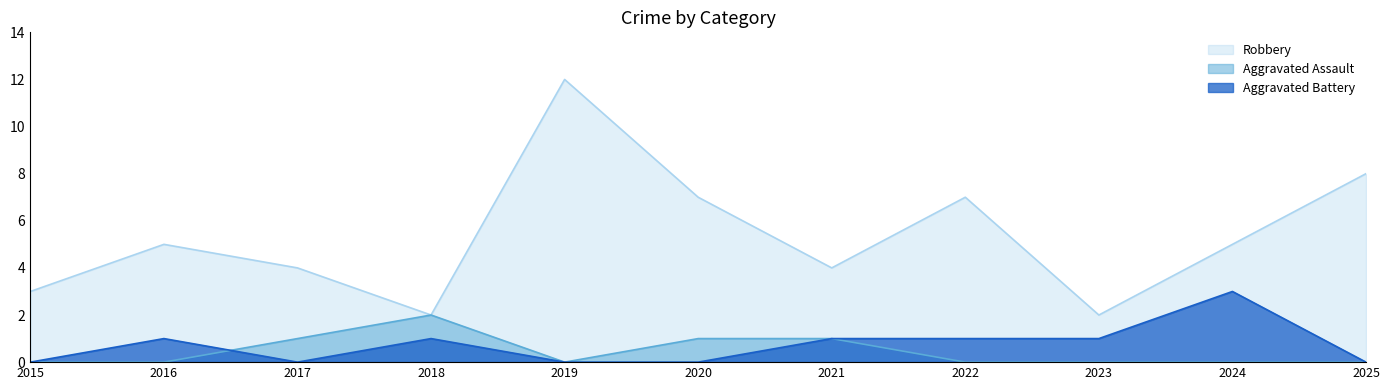

Is it true that Aggravated Assault equals 1 at 2020?

True